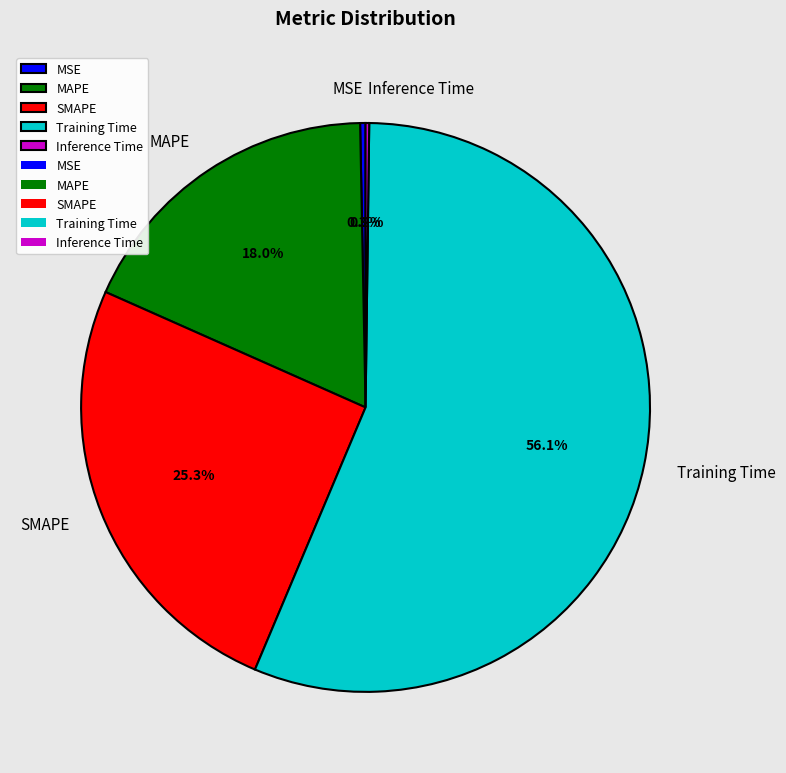

Combined, do MSE and MAPE account for over 50%?

No